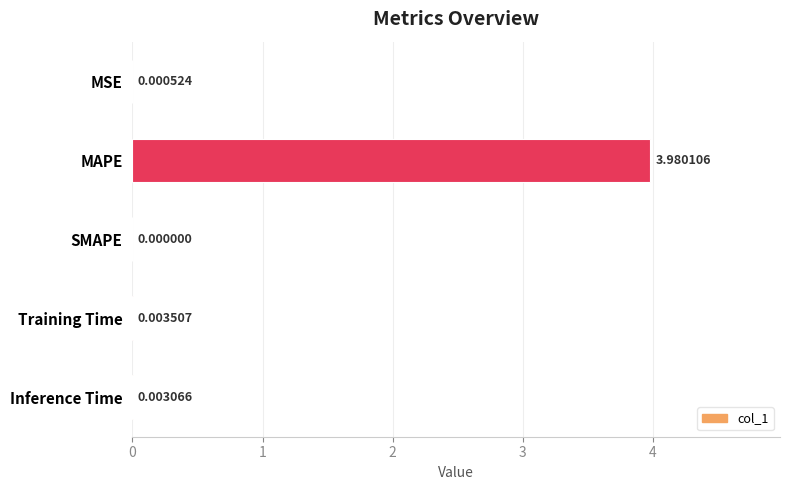

What is the change in value from MSE to MAPE?

+4.0